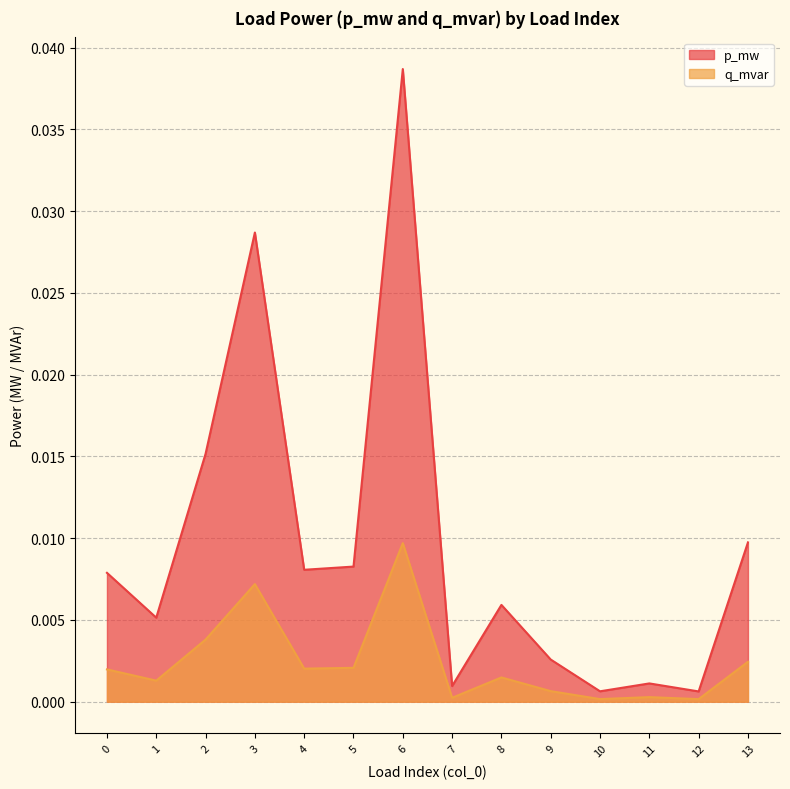

Between 13 and 6, which is larger?

6